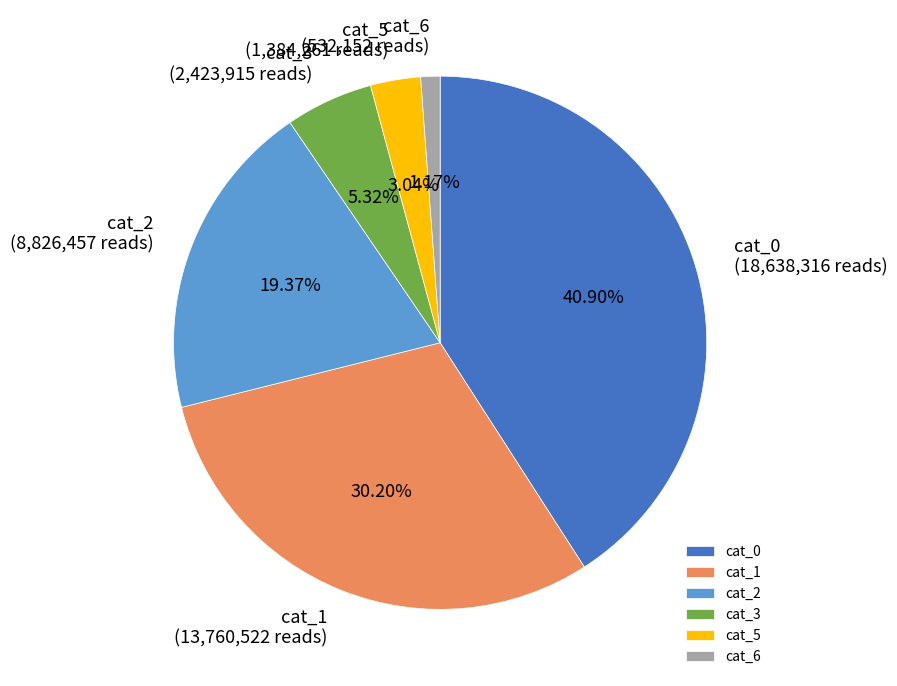

Which category has the biggest portion of the pie?

cat_0